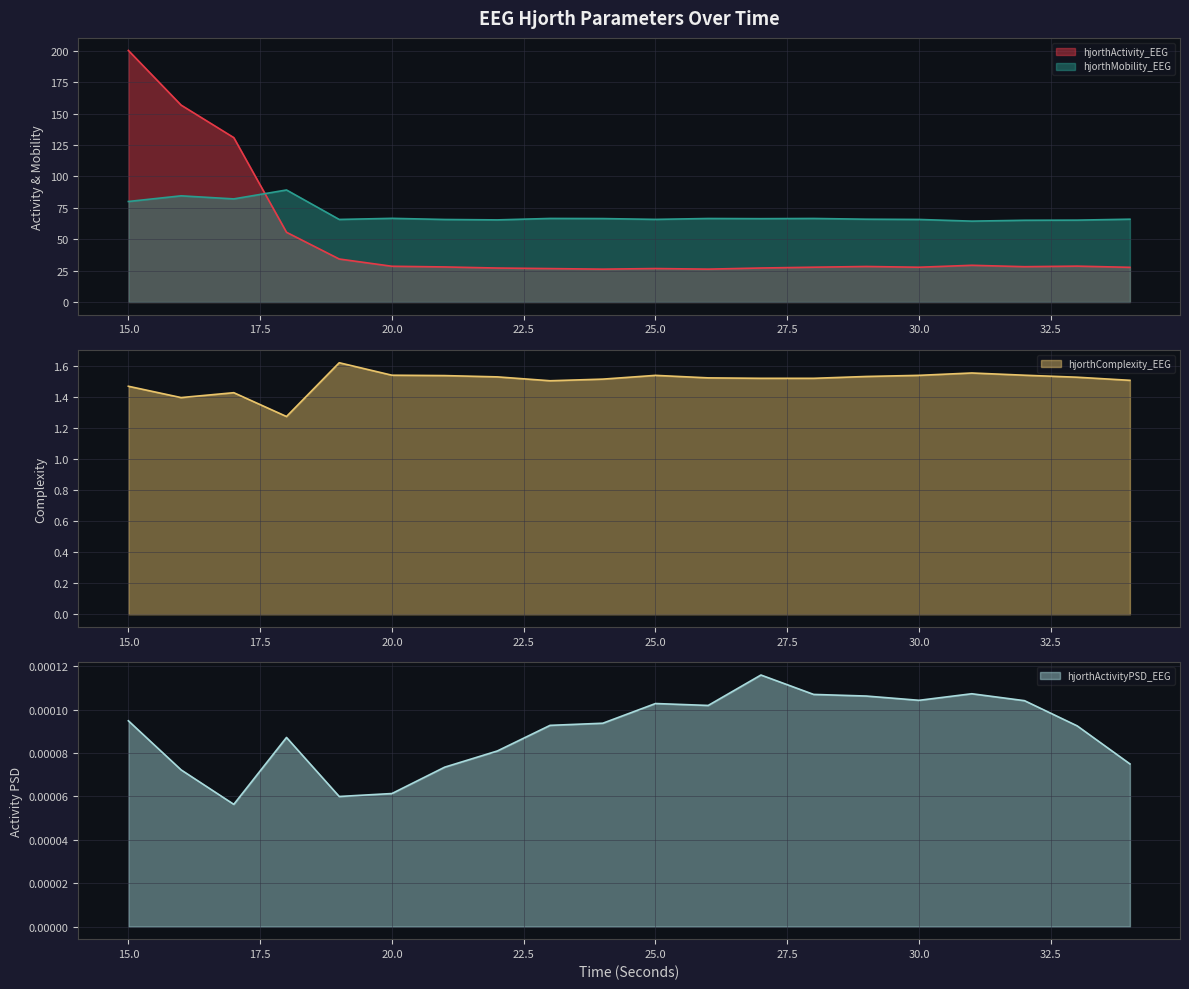

How many times do hjorthMobility_EEG and hjorthActivity_EEG cross each other?

1